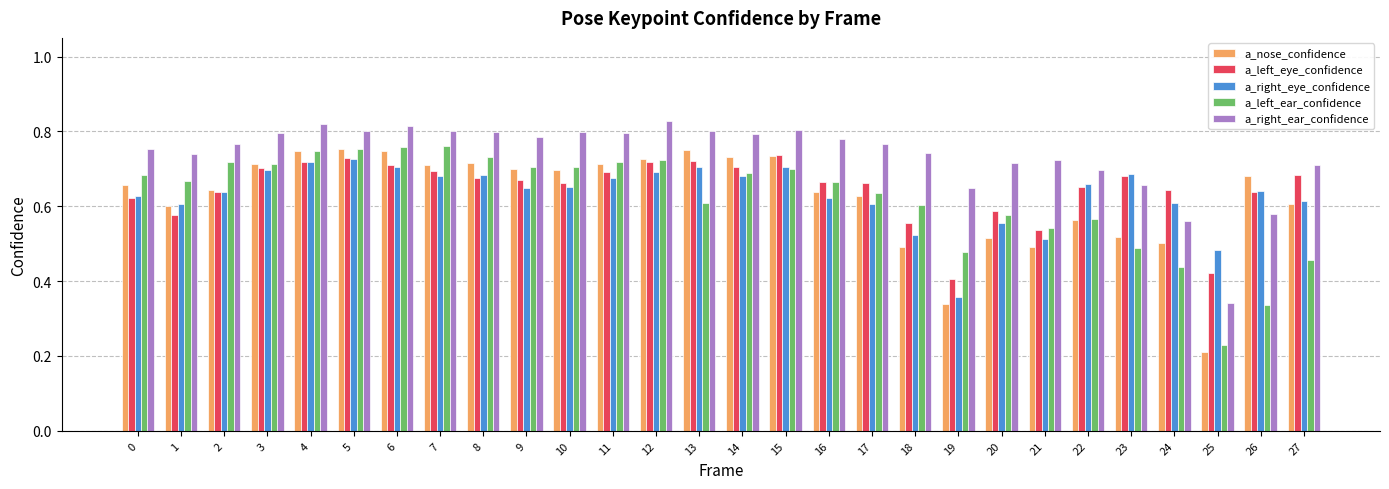

Between 5 and 25, which series saw the biggest shift?

a_nose_confidence